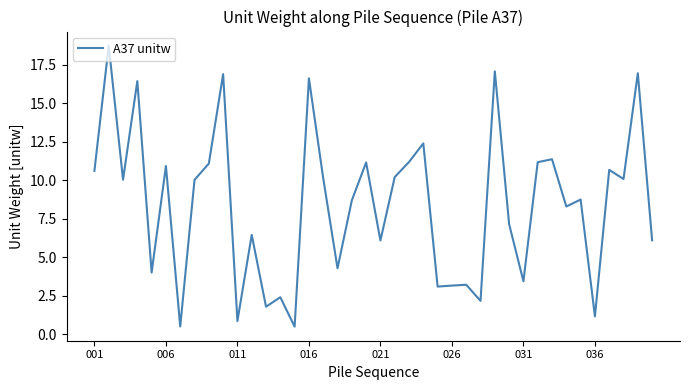

What is the greatest value displayed?

18.7